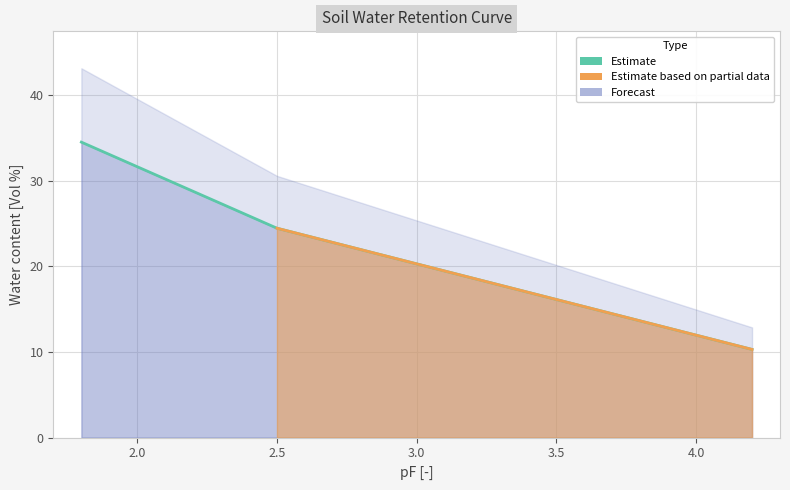

What is the average value?

23.1